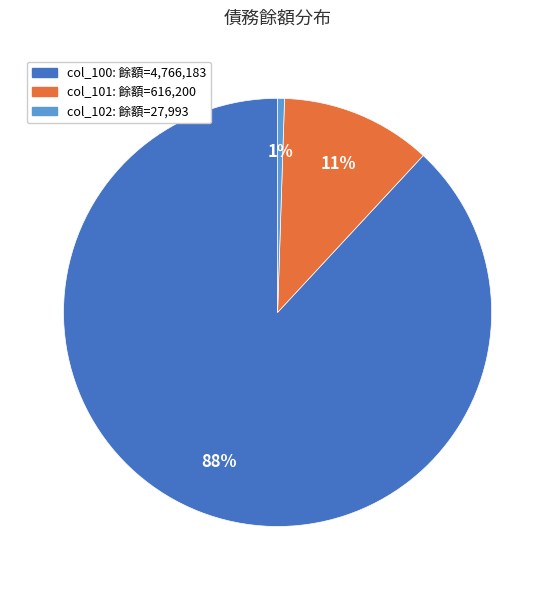

Is there any slice that represents more than half of the pie?

Yes